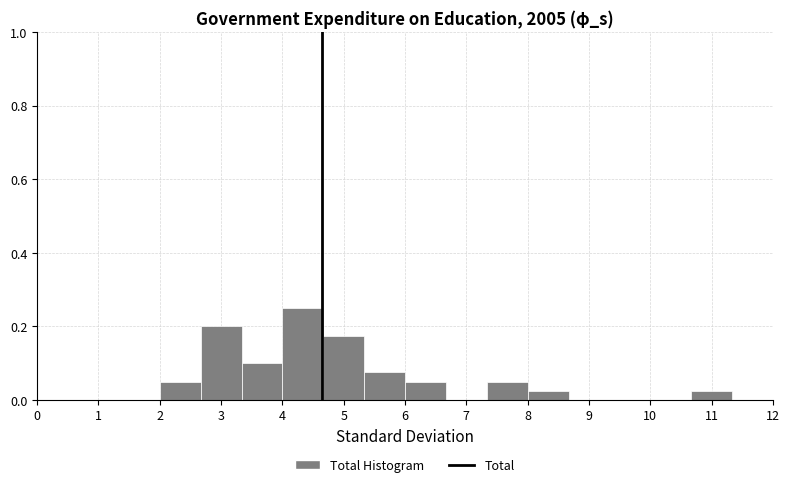

How tall is the bar that spans 10.7 to 11.3 on the x-axis? Neither the bar edges nor the heights are printed on the chart, so give them approximately, as read against the axes.

0.02